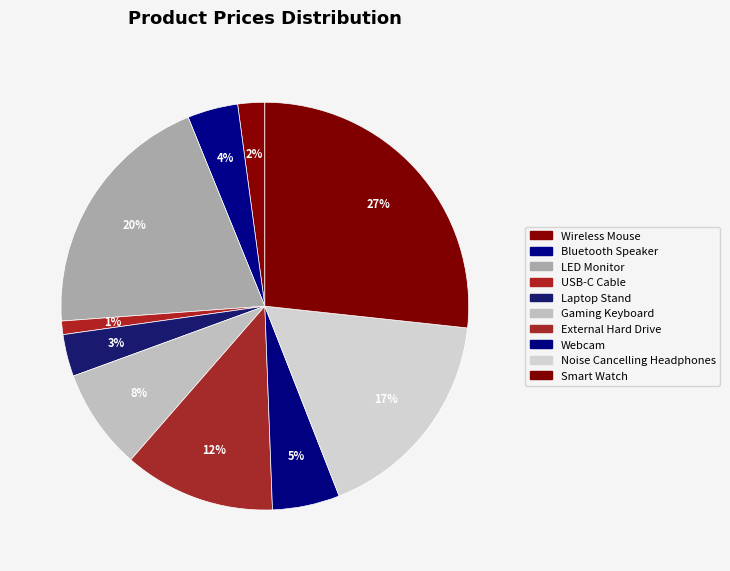

True or false: Smart Watch accounts for 34% of the total.

False